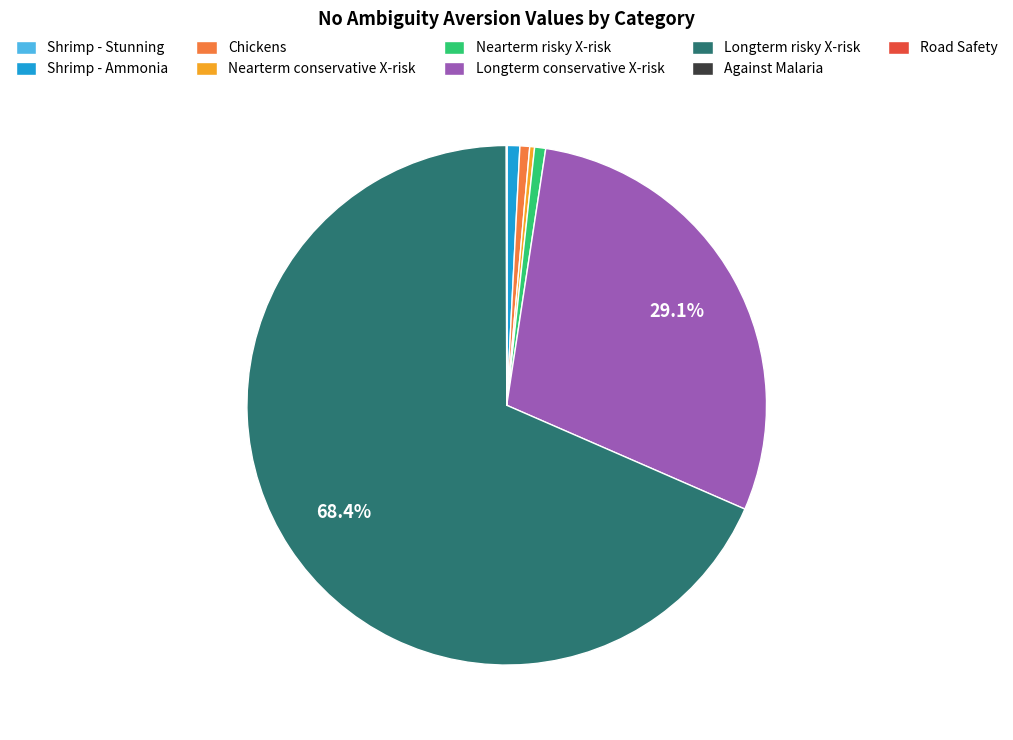

Which slice is the largest?

Longterm risky X-risk